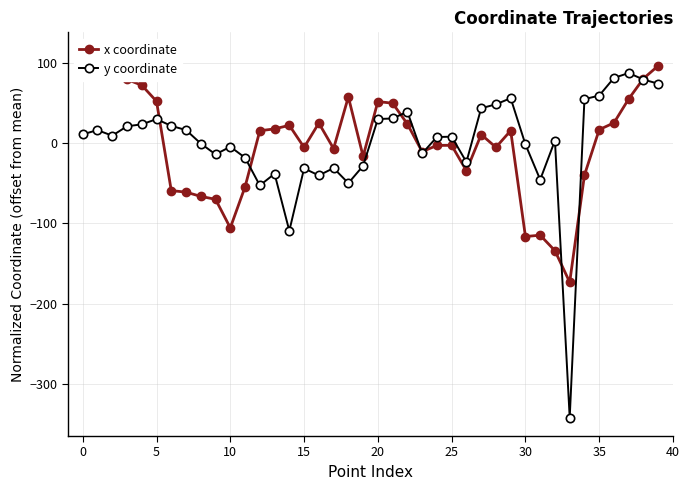

What are all the series names shown in the legend?

x coordinate, y coordinate